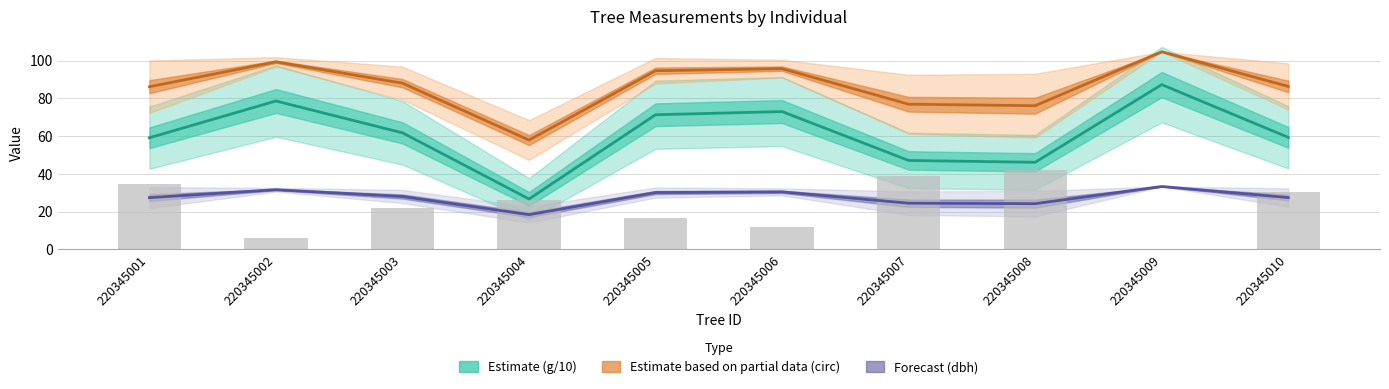

Reading left to right, what are all the values shown in this chart?

Estimate (g/10): 59.2	78.7	61.8	26.7	71.4	73.1	47.1	46.2	87.4	59.4
Estimate partial (circ): 86.2	99.4	88.1	58.0	94.7	95.8	77.0	76.2	104.8	86.4
Forecast (dbh): 27.4	31.6	28.1	18.4	30.1	30.5	24.5	24.2	33.4	27.5